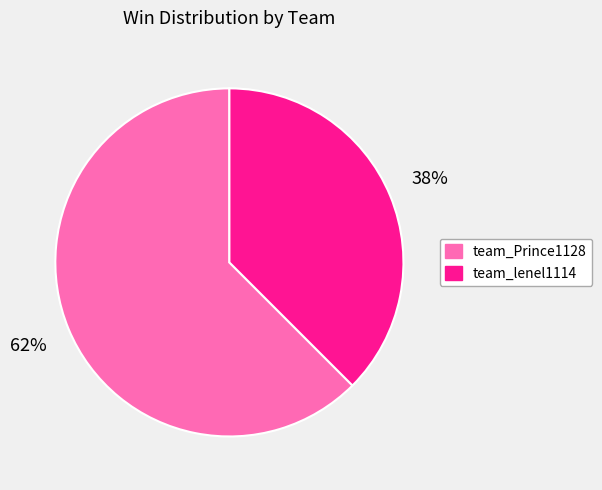

Which slice is the largest?

team_Prince1128